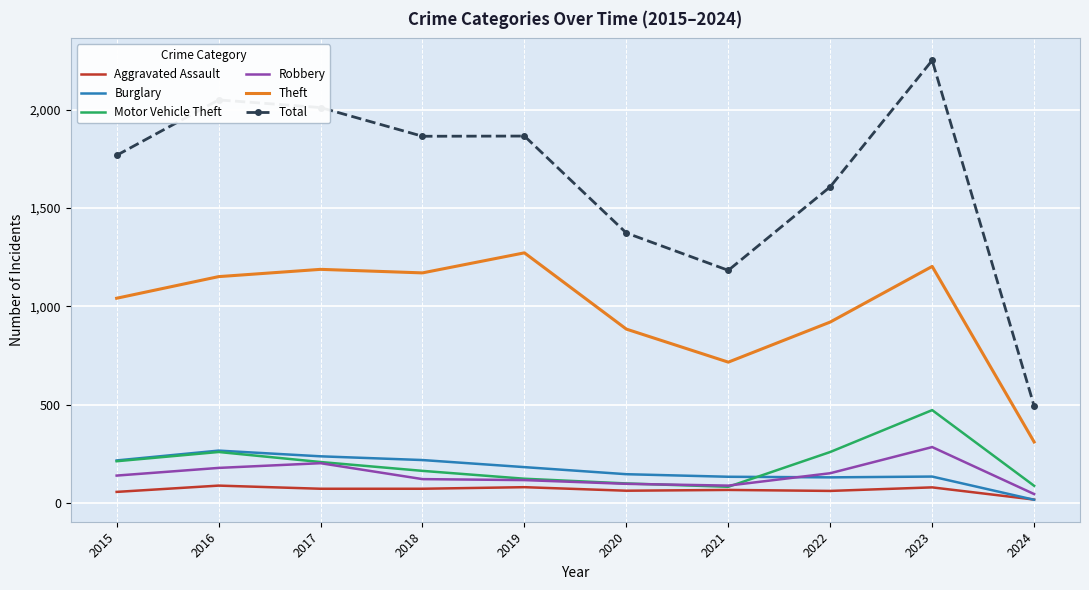

Which series has the largest range (max minus min)?

Total